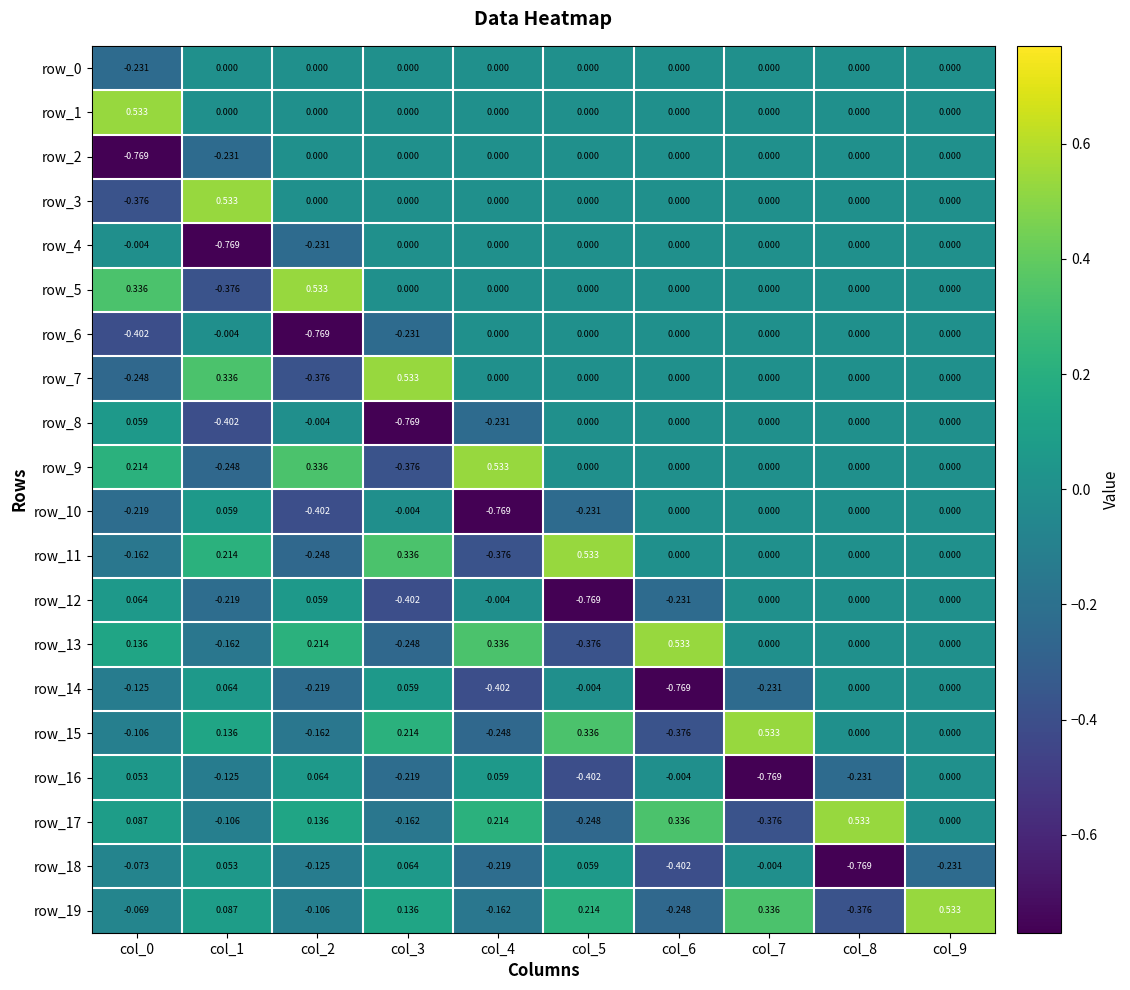

Is the value of row_8 at col_7 greater than the value of row_9 at col_1?

Yes